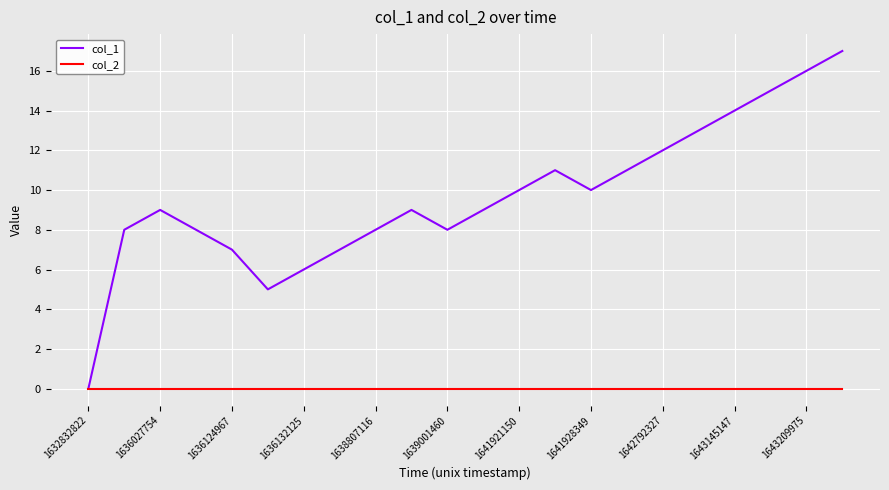

Which series has the largest range (max minus min)?

col_1